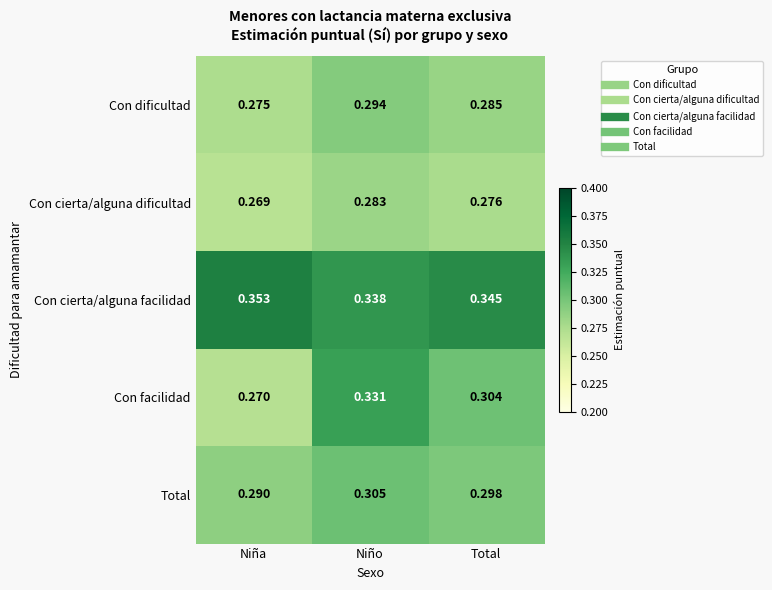

Rank the series at Niña from lowest to highest value.

Con cierta/alguna dificultad, Con facilidad, Con dificultad, Total, Con cierta/alguna facilidad